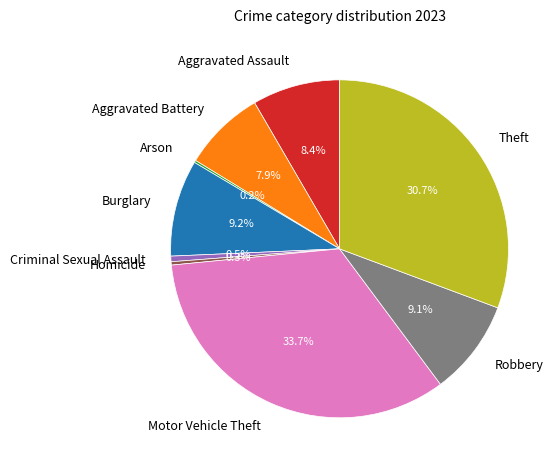

To the nearest percent, what is the difference between the Robbery and Aggravated Assault slice percentages?

1%